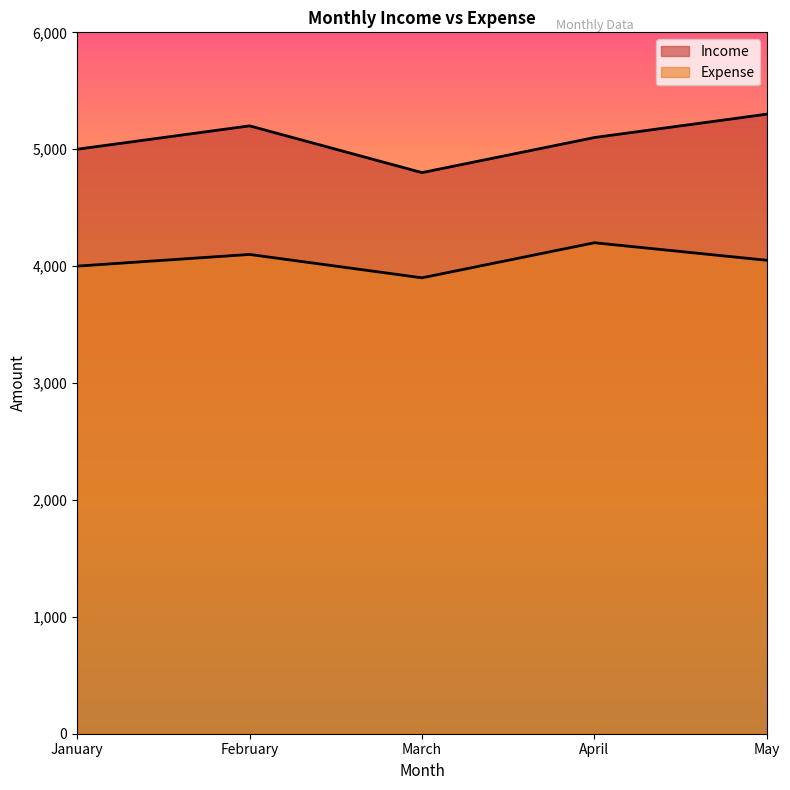

True or false: Expense and Income intersect in this chart.

False